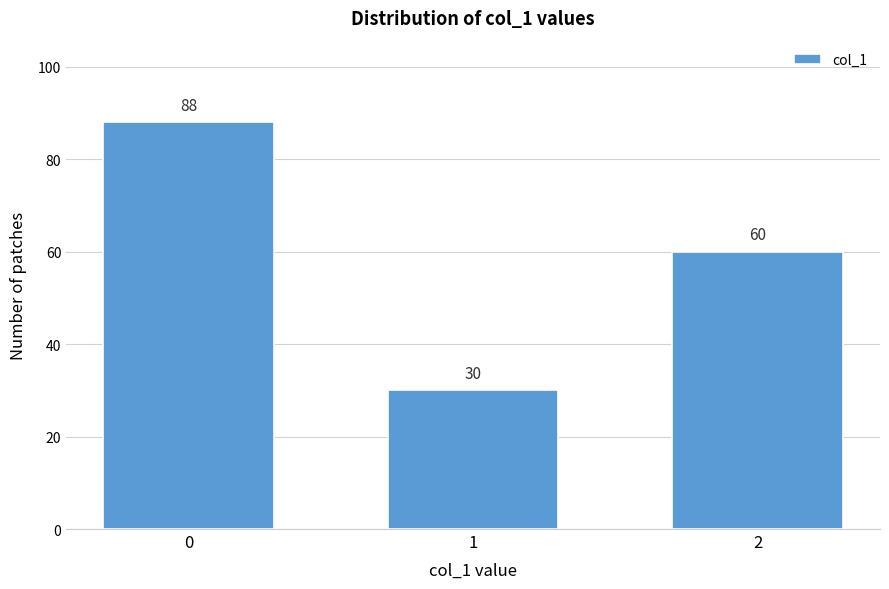

Reading right to left, list all the values displayed in this chart.

2=60	1=30	0=88